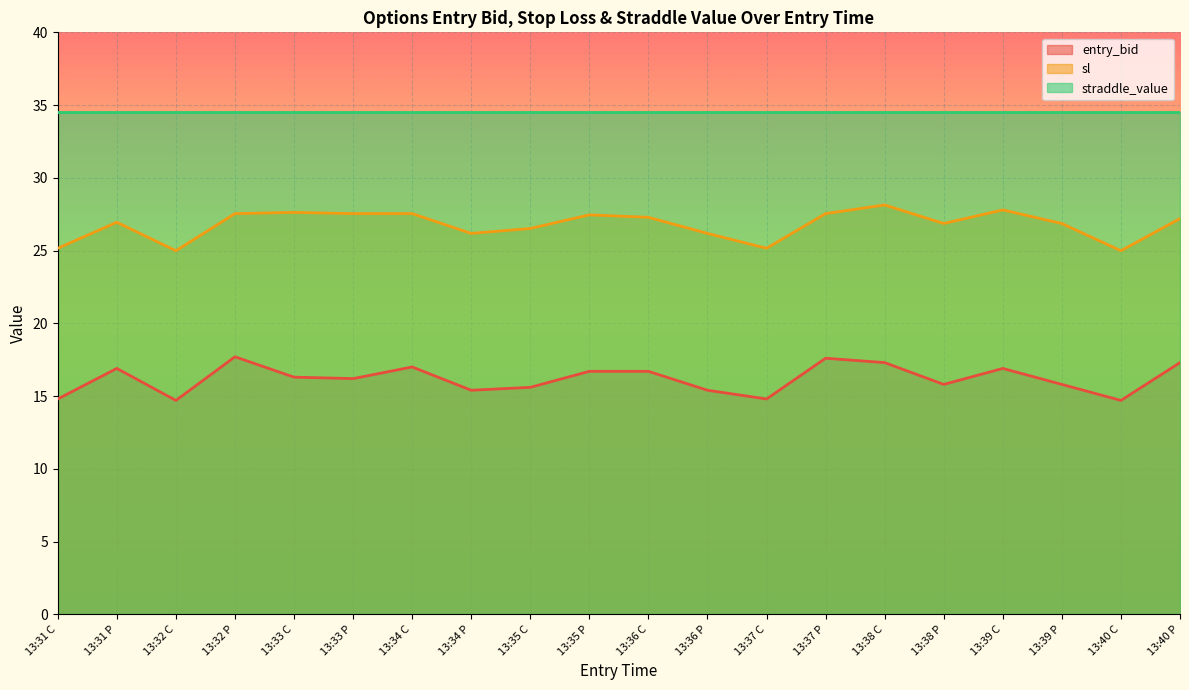

What is the value of the entry_bid point at the 6th from the left?

16.2